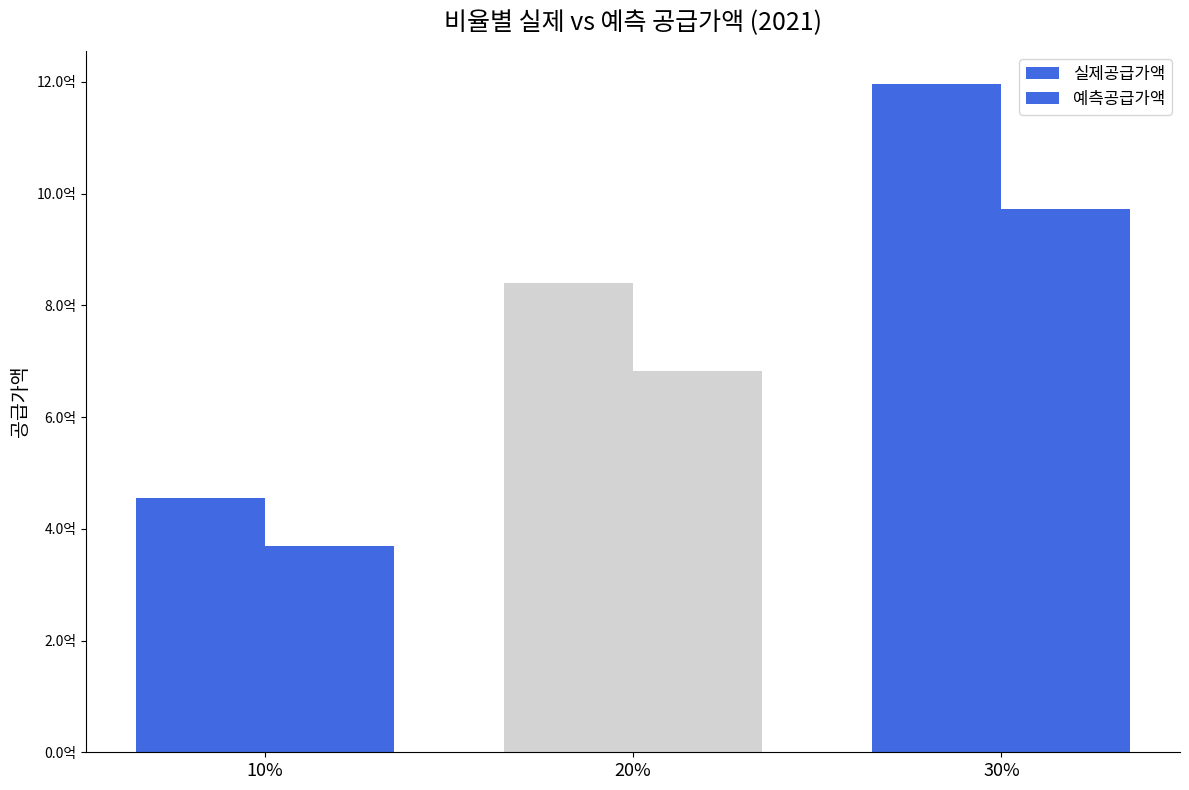

Does the chart contain any negative values?

No